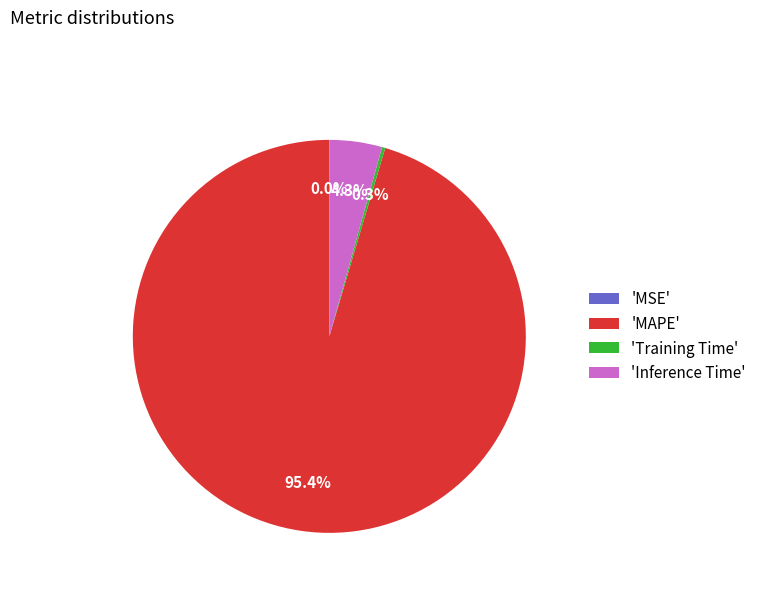

Is there a majority slice in this chart?

Yes